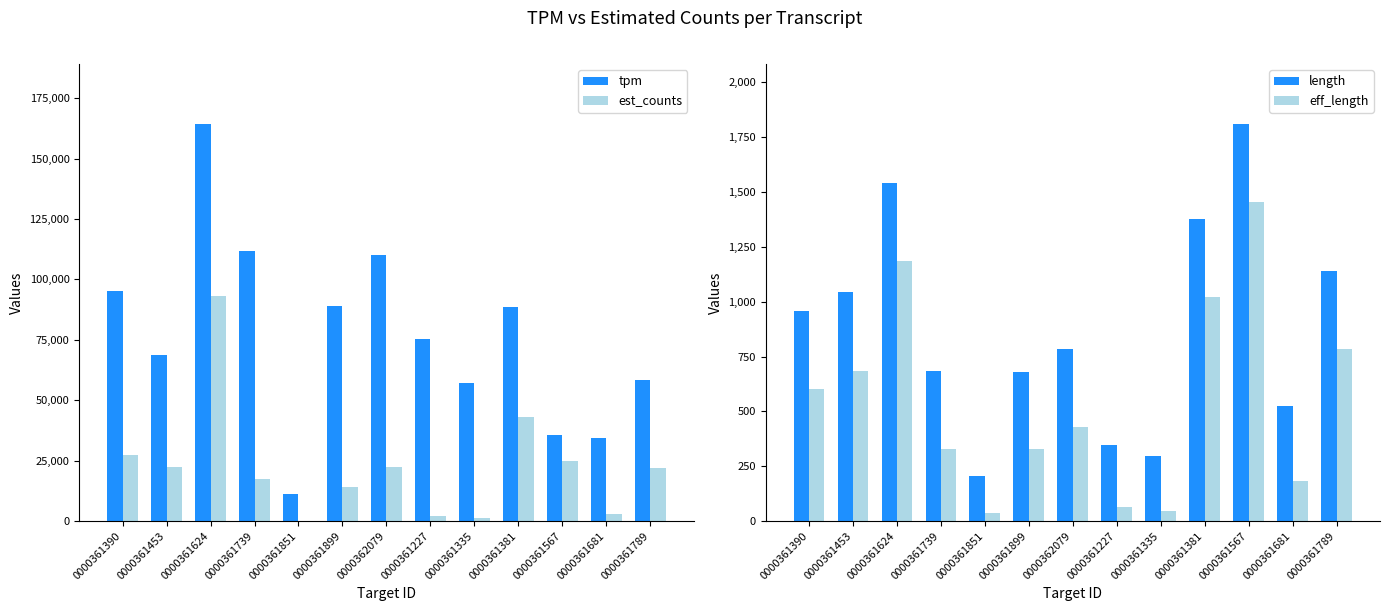

The value of est_counts at 0000361567 is 24787.0. True or false?

True